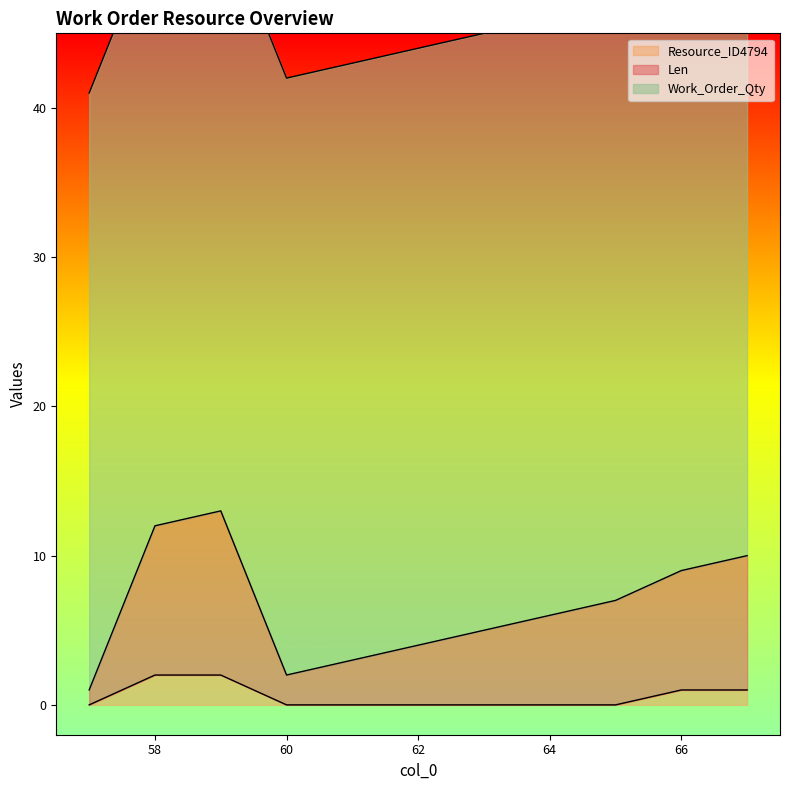

True or false: Len has more than 2 interior local peaks.

False